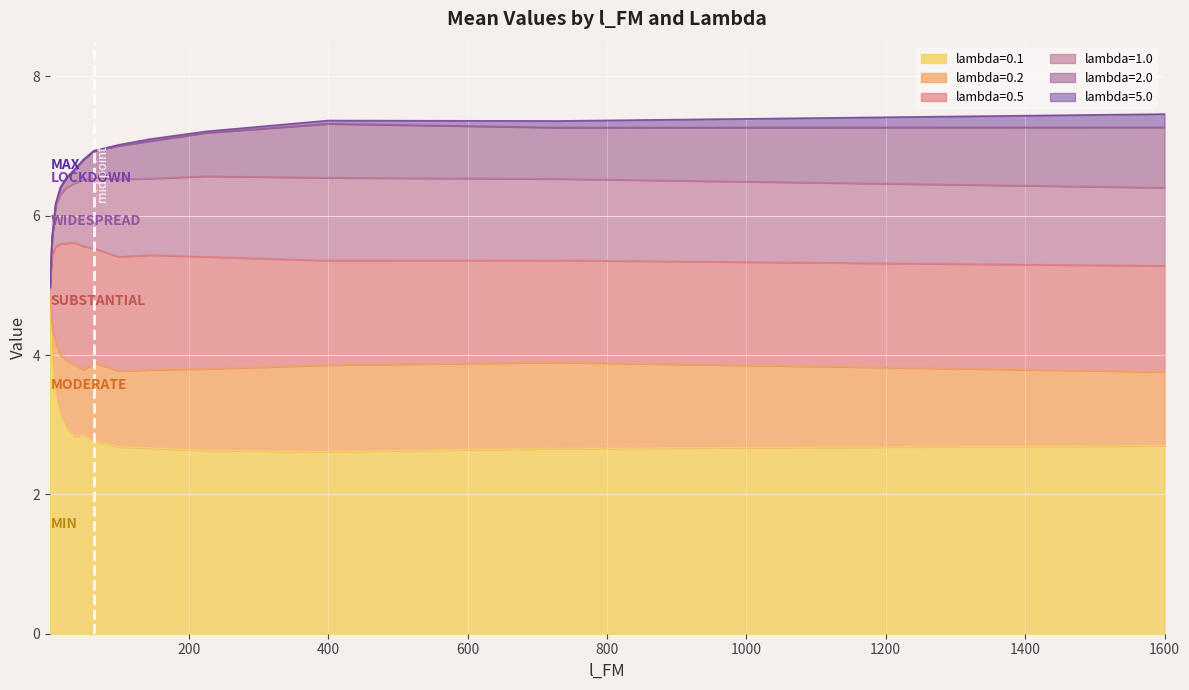

Reading left to right, transcribe all the data shown in this chart.

lambda=0.1: 1=4.8	4=3.9	9=3.4	16=3.2	25=2.9	36=2.8	49=2.9	64=2.8	100=2.7	144=2.7	225=2.6	400=2.6	729=2.7	1600=2.7
lambda=0.2: 1=4.9	4=4.4	9=4.2	16=4.0	25=3.9	36=3.9	49=3.8	64=3.9	100=3.8	144=3.8	225=3.8	400=3.9	729=3.9	1600=3.8
lambda=0.5: 1=5.0	4=5.4	9=5.6	16=5.6	25=5.6	36=5.6	49=5.6	64=5.5	100=5.4	144=5.4	225=5.4	400=5.4	729=5.4	1600=5.3
lambda=1.0: 1=5.0	4=5.7	9=6.1	16=6.3	25=6.4	36=6.5	49=6.5	64=6.6	100=6.5	144=6.5	225=6.6	400=6.5	729=6.5	1600=6.4
lambda=2.0: 1=5.0	4=5.7	9=6.2	16=6.4	25=6.5	36=6.7	49=6.8	64=6.9	100=7.0	144=7.1	225=7.2	400=7.3	729=7.3	1600=7.3
lambda=5.0: 1=5.0	4=5.7	9=6.2	16=6.4	25=6.5	36=6.7	49=6.8	64=6.9	100=7.0	144=7.1	225=7.2	400=7.4	729=7.4	1600=7.5